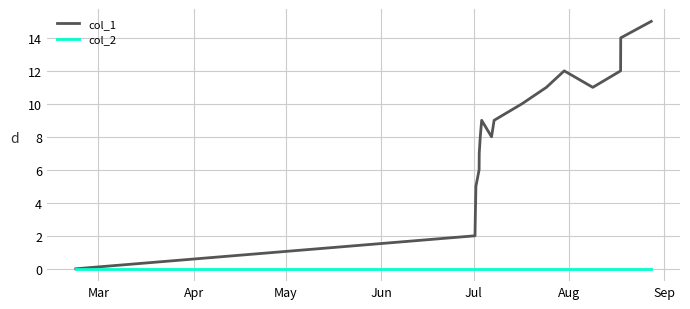

What is the maximum value shown in the chart?

15